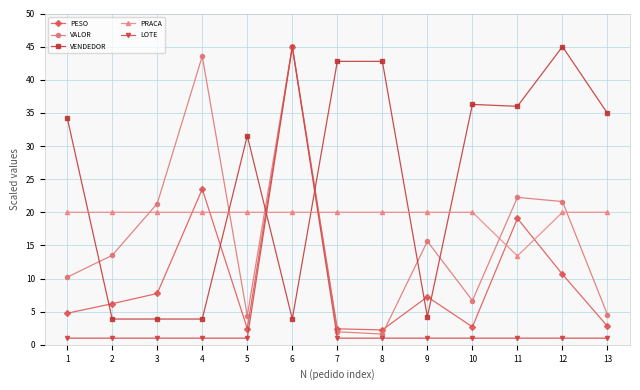

True or false: PESO has more than 1 points higher than both neighbors.

True